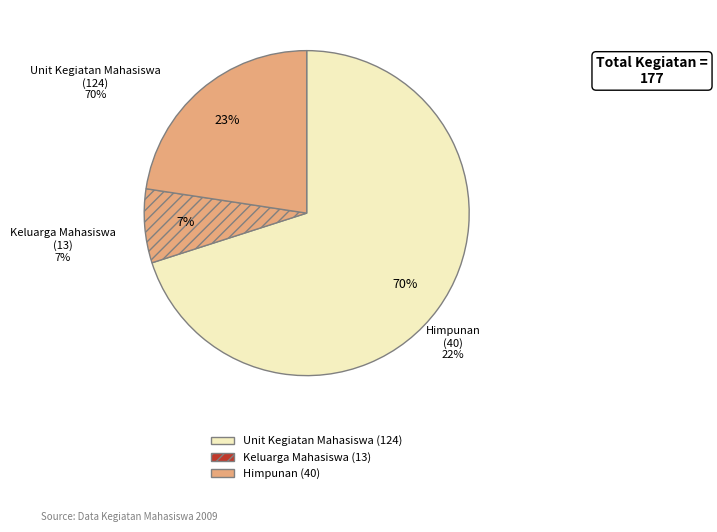

Rank the categories by value from highest to lowest.

Unit Kegiatan Mahasiswa, Himpunan, Keluarga Mahasiswa